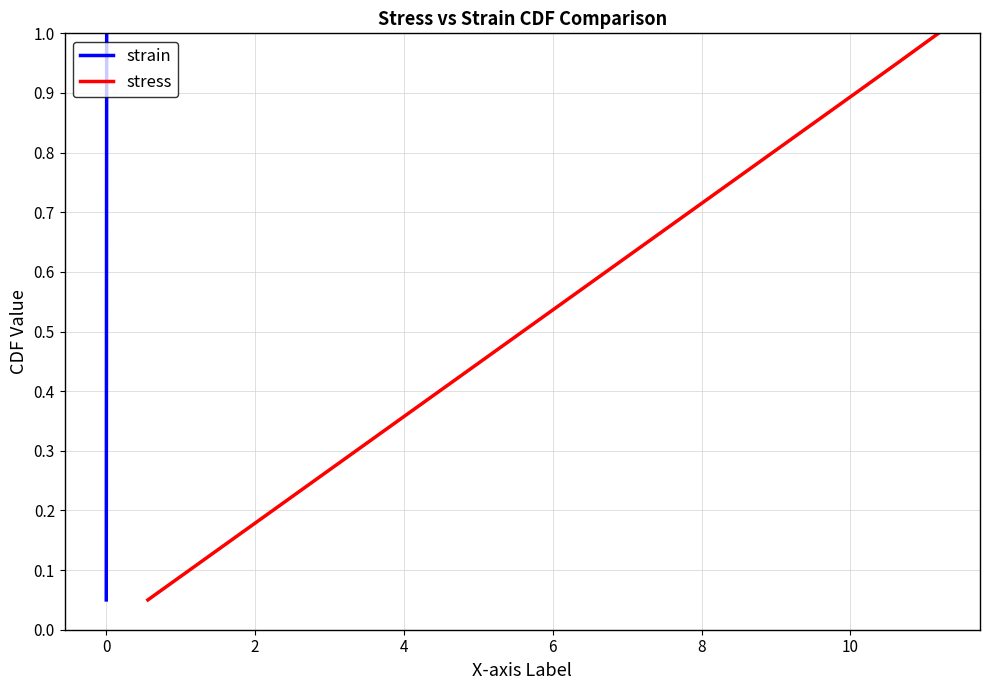

True or false: stress has more than 0 points higher than both neighbors.

False